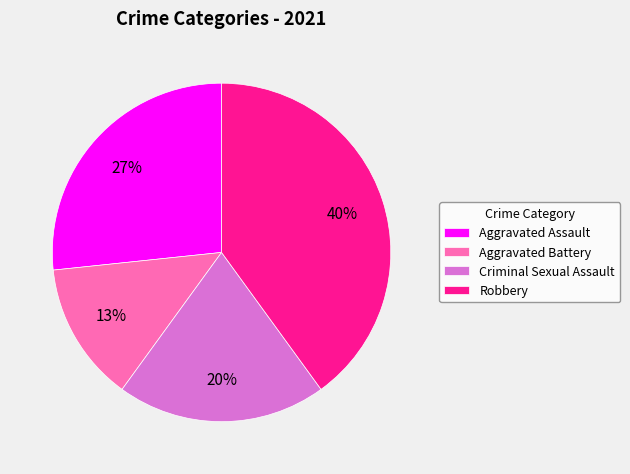

The Criminal Sexual Assault slice represents 31% of the pie. True or false?

False